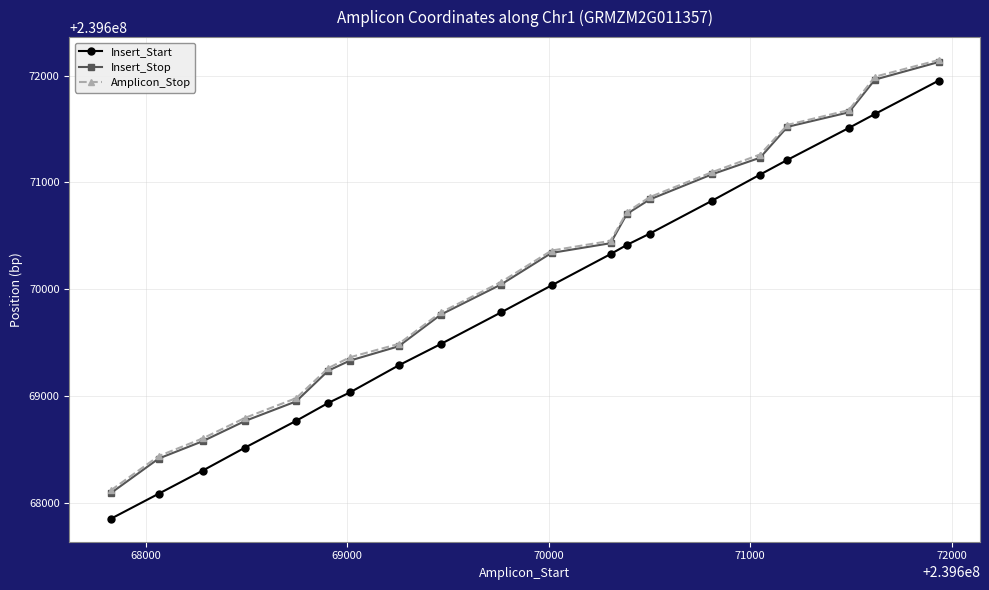

What is the minimum value for Insert_Start?

239667852